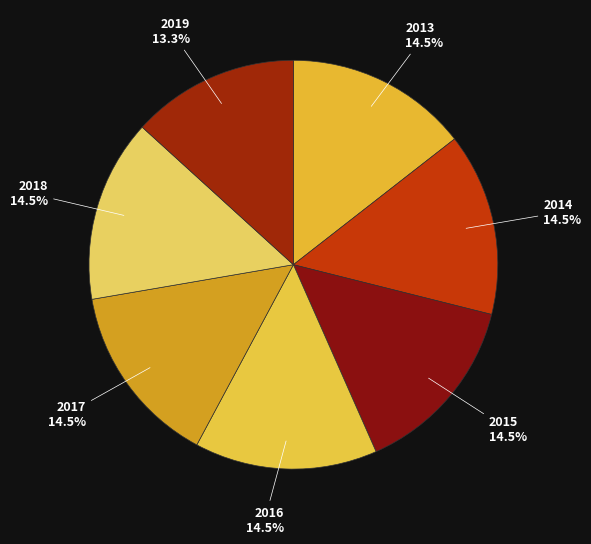

Count the number of slices in the pie.

7